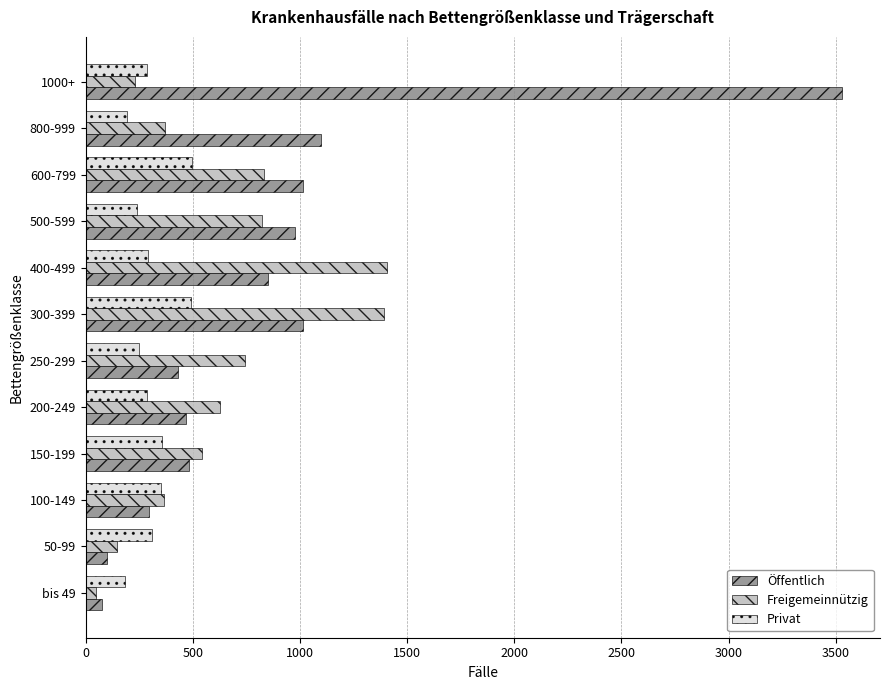

Which series has the largest total across all categories?

Öffentlich